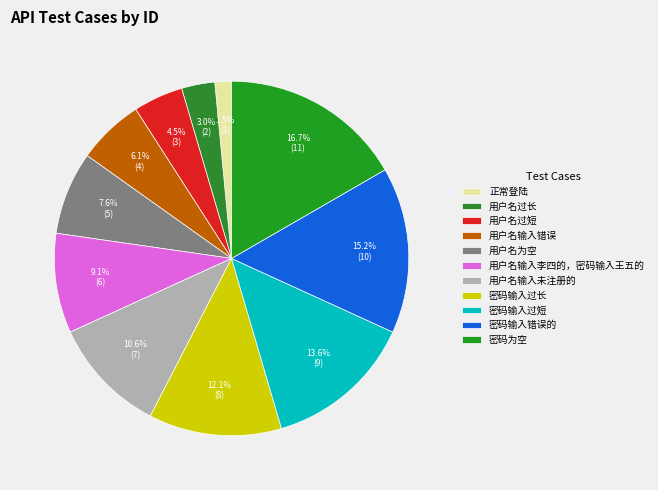

To the nearest percent, what portion does 用户名为空 represent?

8%